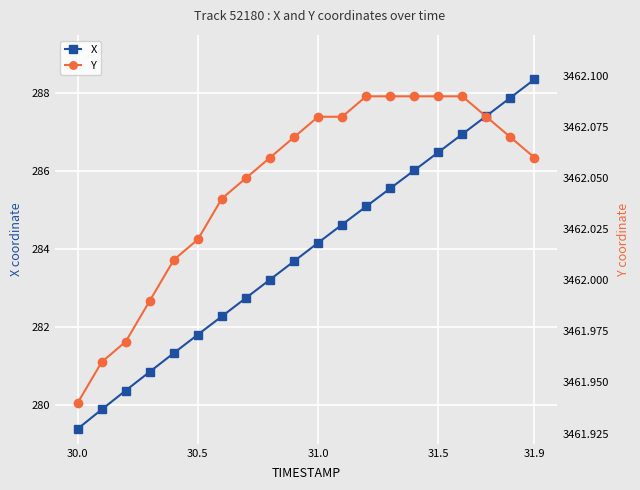

How many data points in Y are less than 3462?

4